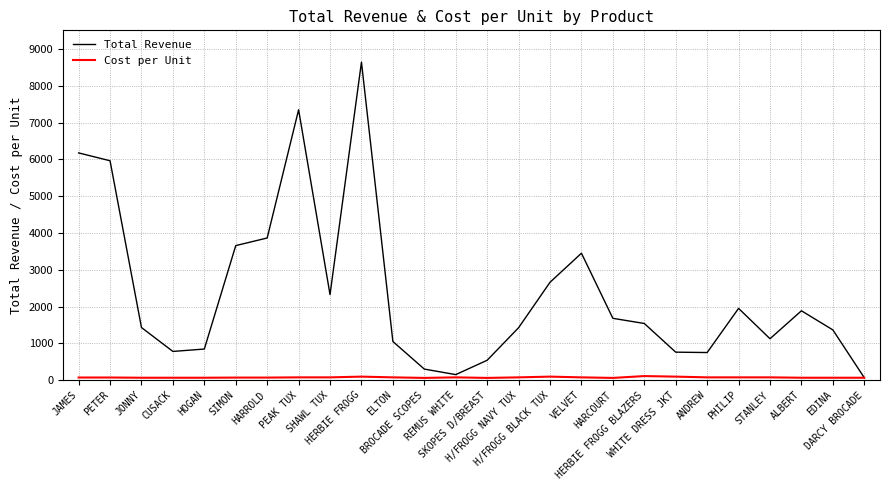

What is the sum of all Total Revenue values?

61732